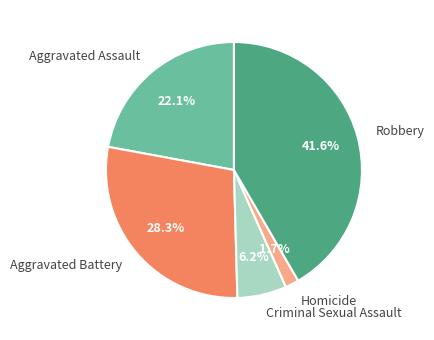

How many slices are in this pie chart?

5